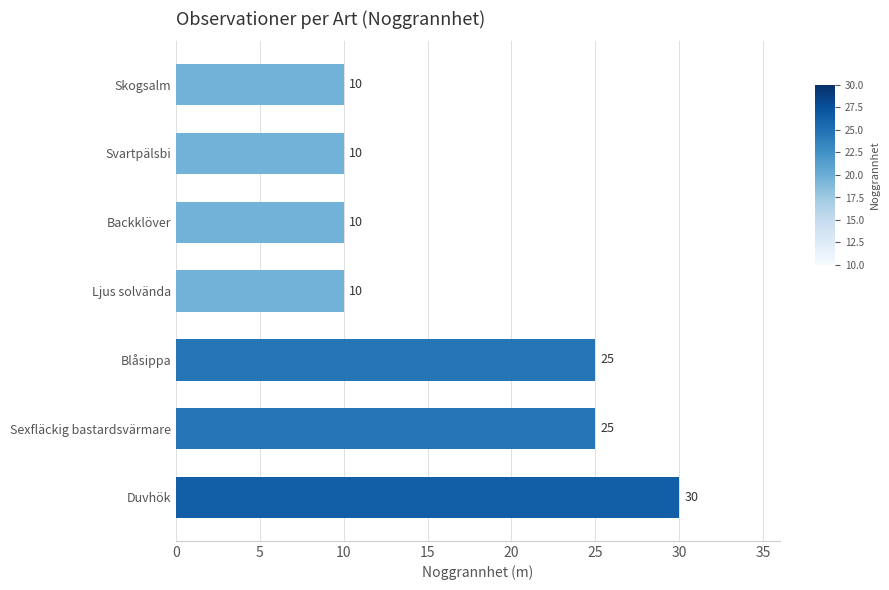

Is it true that the value at Duvhök is 30?

True